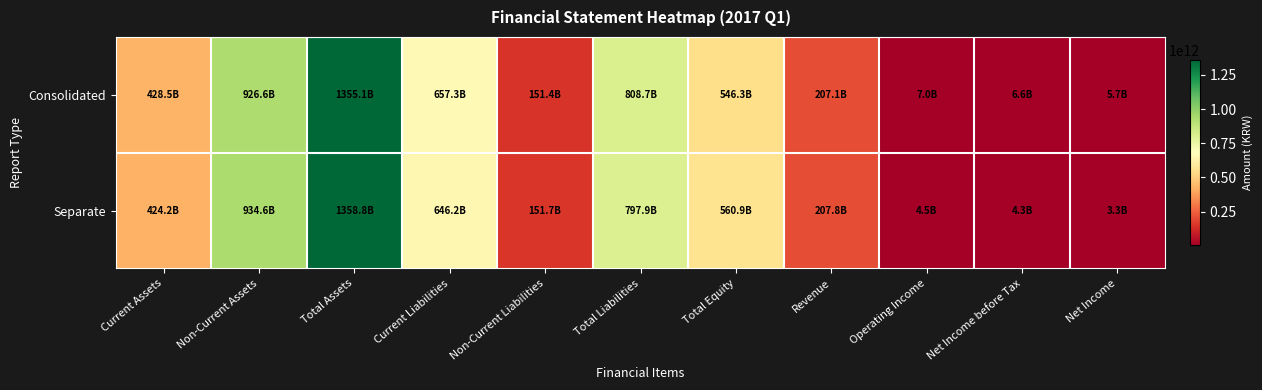

Which series changed the most between Total Assets and Net Income?

Separate